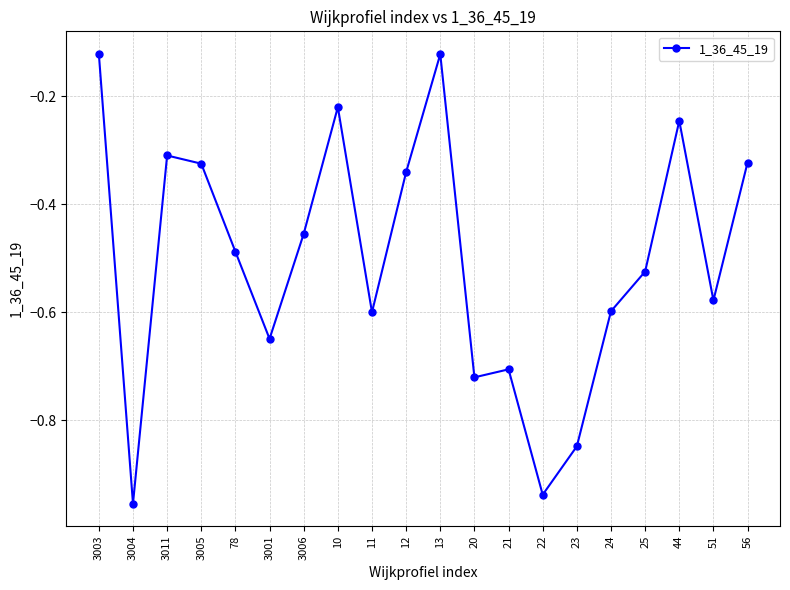

How many interior local peaks (higher than both neighbors) does the data have?

5